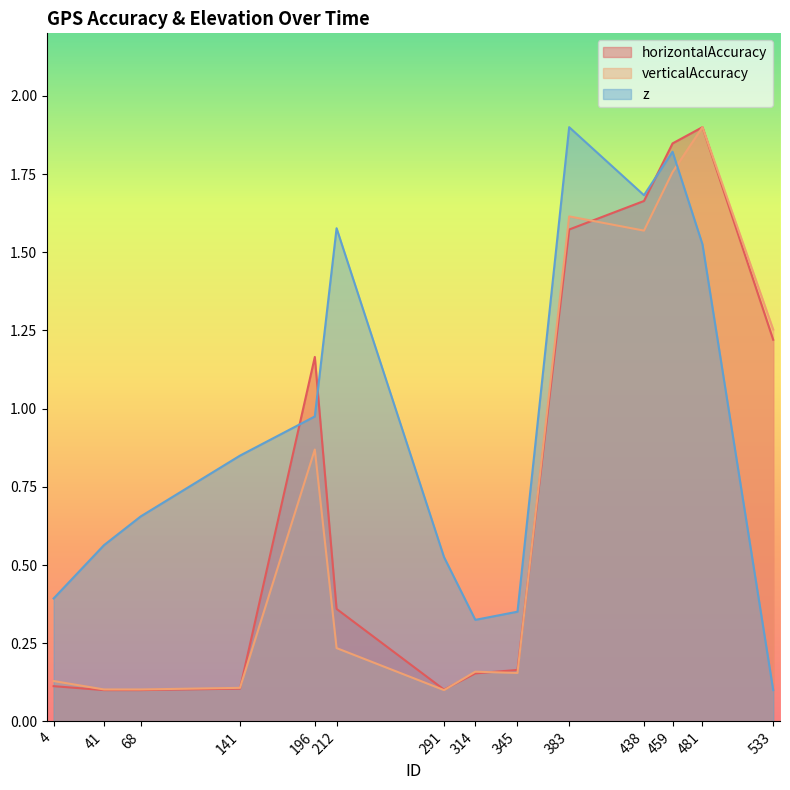

Where is the first local minimum for z?

314